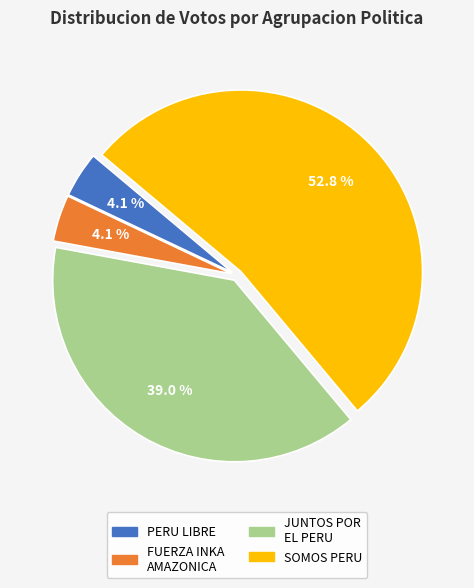

Does any single category account for the majority?

Yes